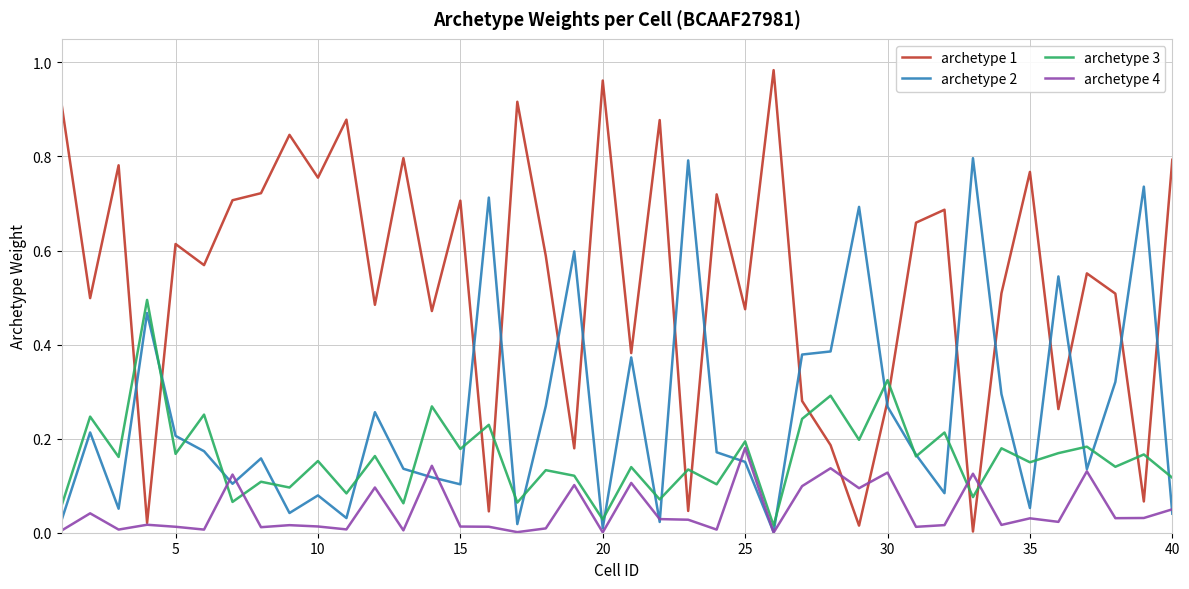

Which series has the widest spread of values?

archetype 1